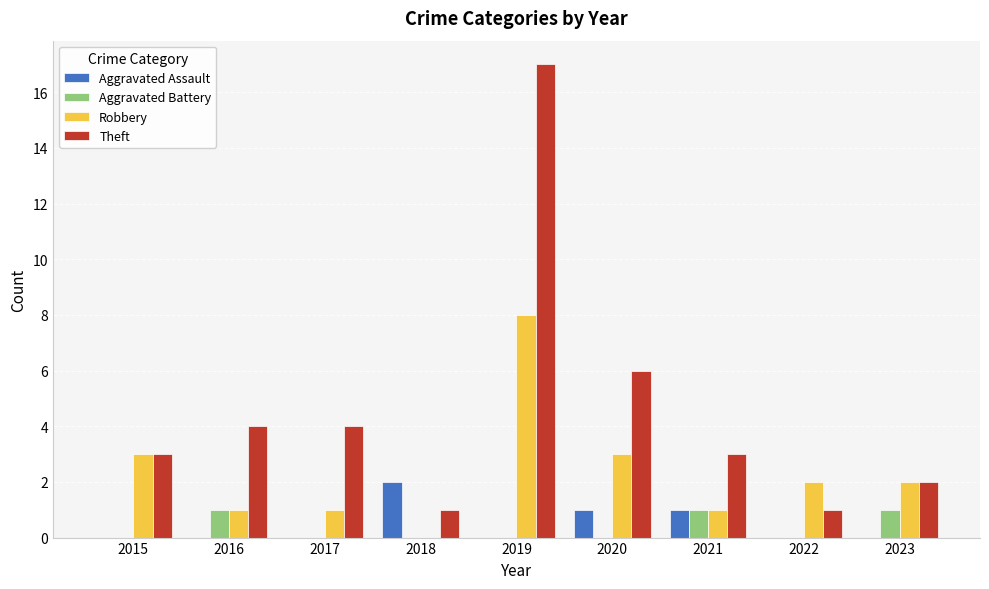

The Aggravated Assault series shows 2 at 2020. True or false?

False